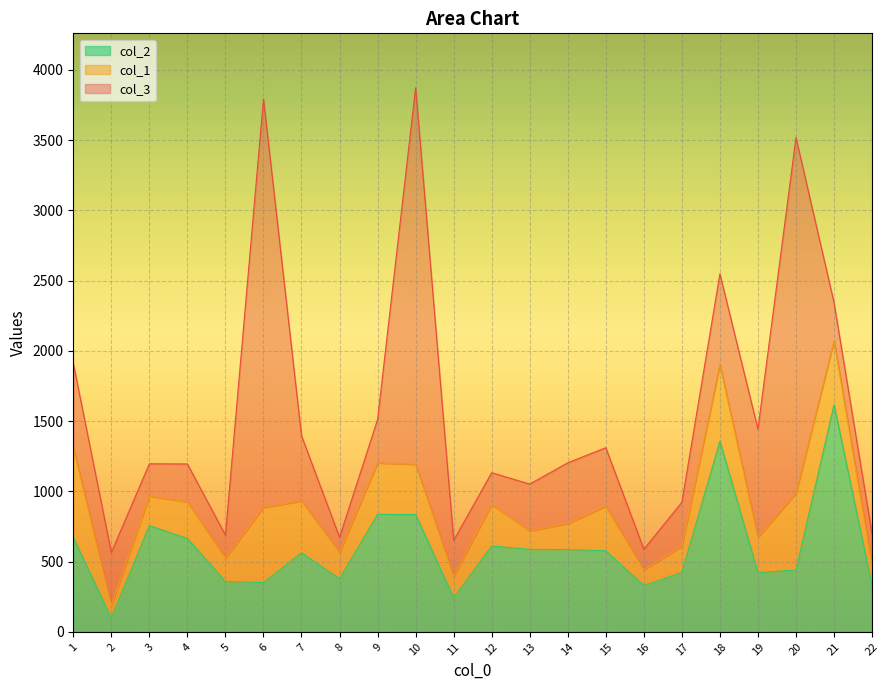

True or false: col_2 and col_1 intersect in this chart.

False